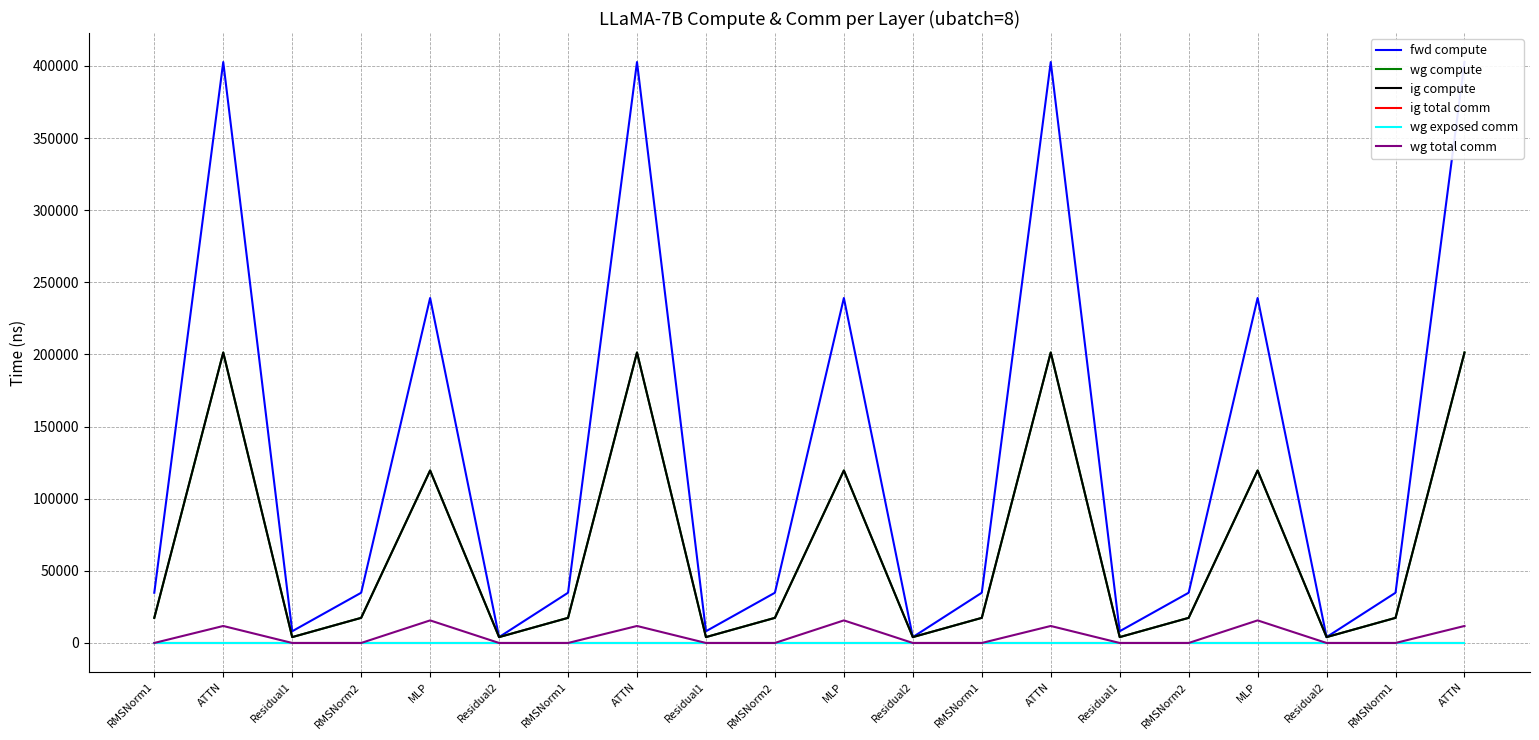

True or false: wg compute has more than 0 interior local peaks.

True